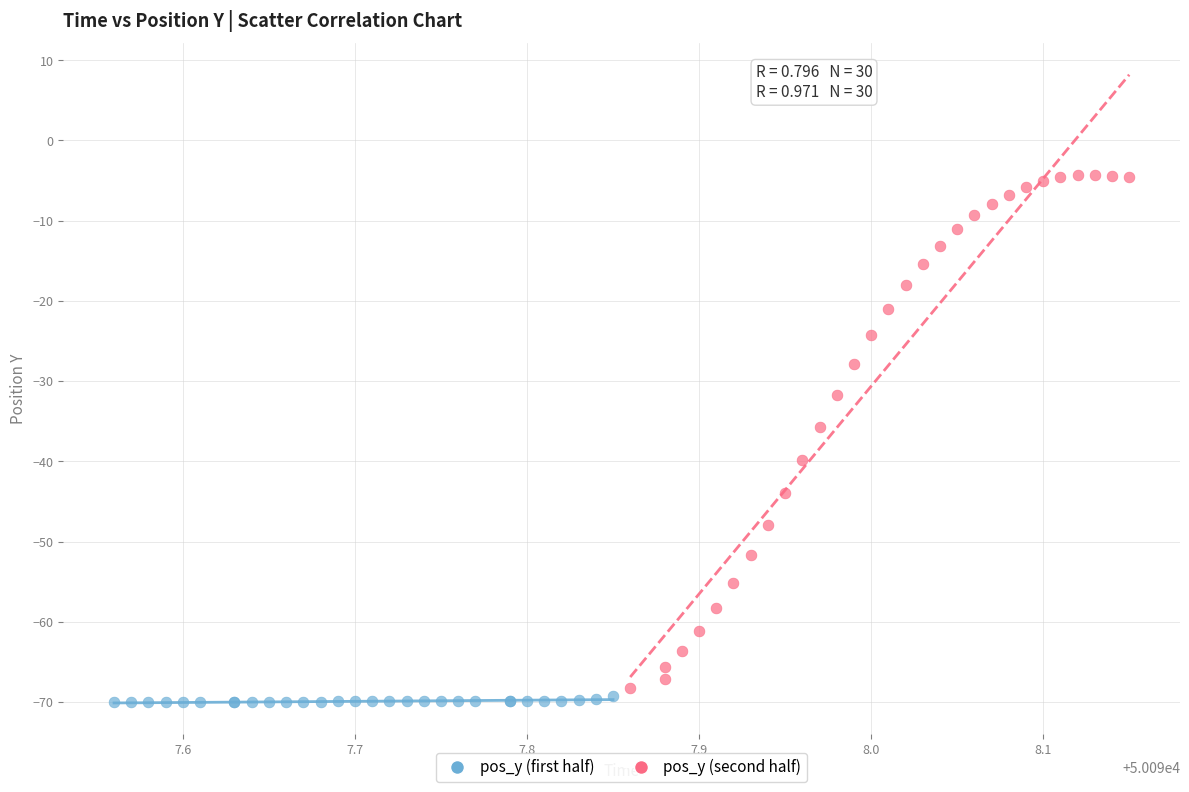

Which series has the widest spread of Y values?

pos_y (second half)